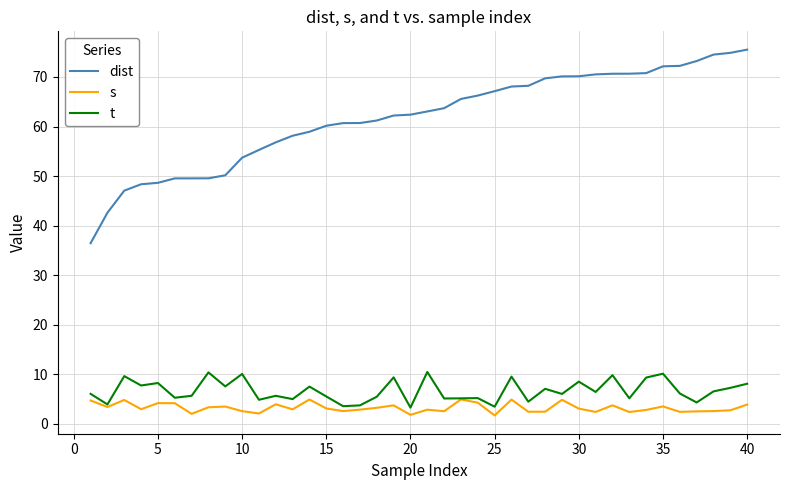

List the series in order of their peak value, lowest first.

s, t, dist